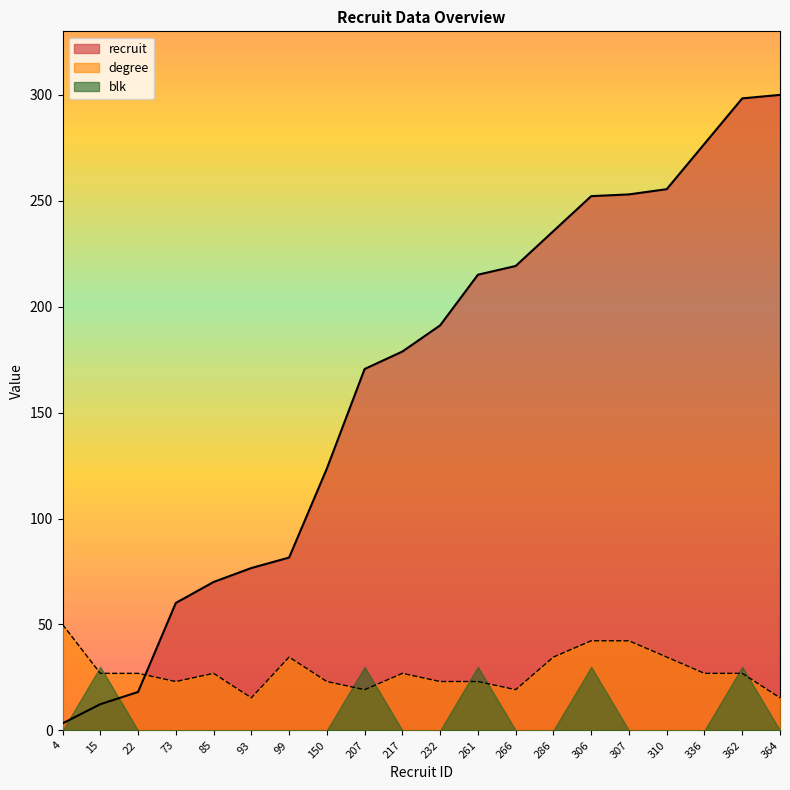

What is the spread (max minus min) of values at 307?

253.0